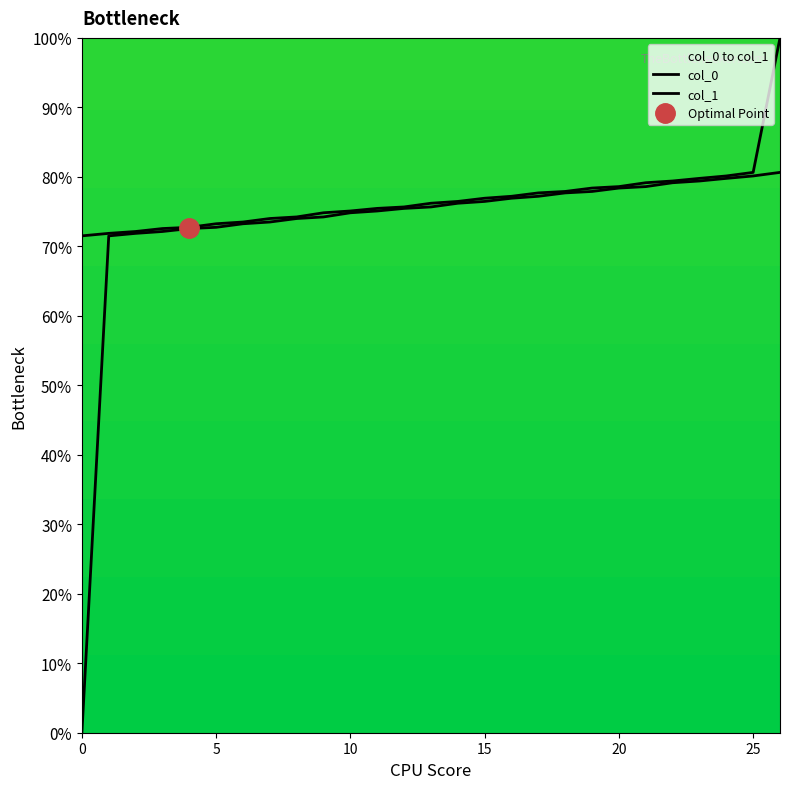

What is the difference between the maximum and second lowest values in the col_0 series?

0.1